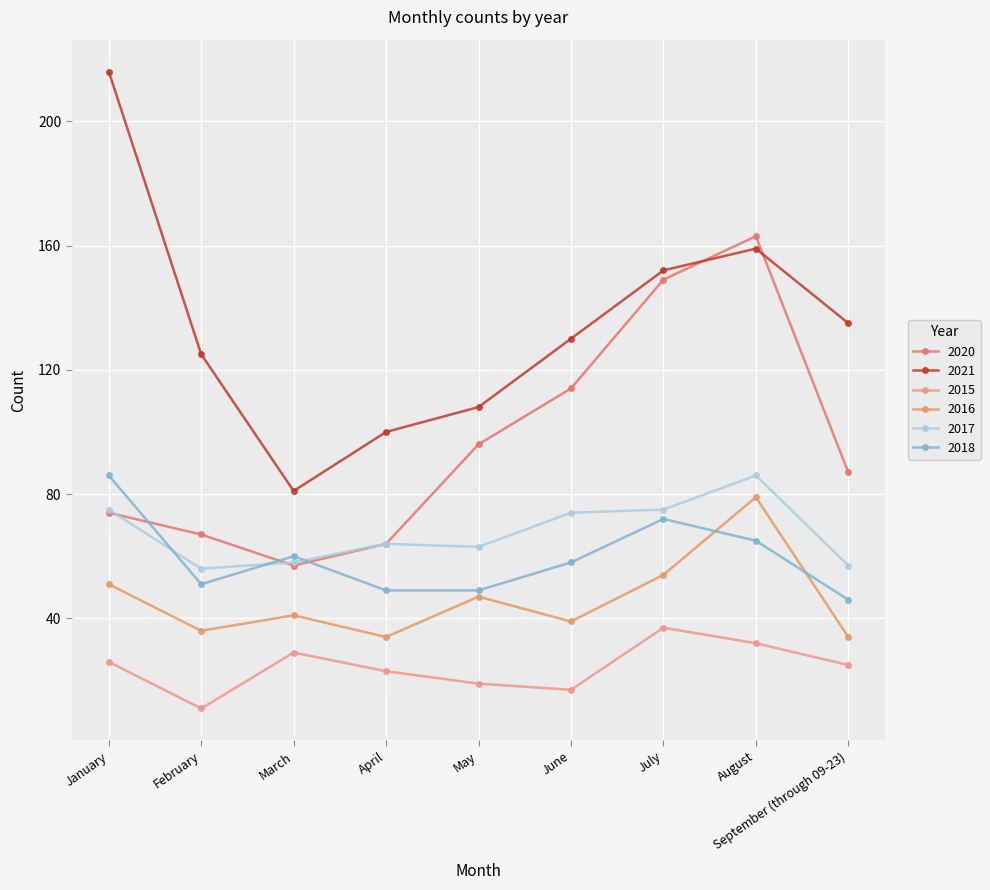

At how many categories does at least one series exceed 160?

2